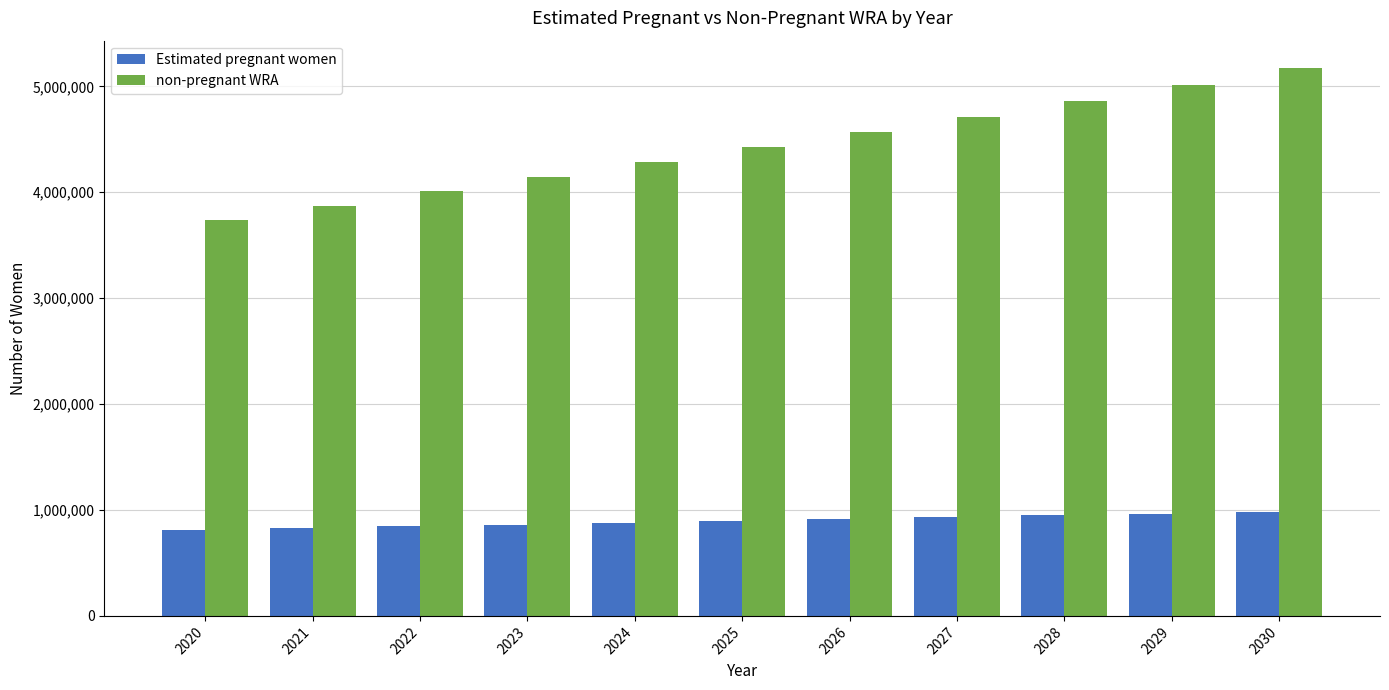

What is the highest value of the non-pregnant WRA series?

5172428.6